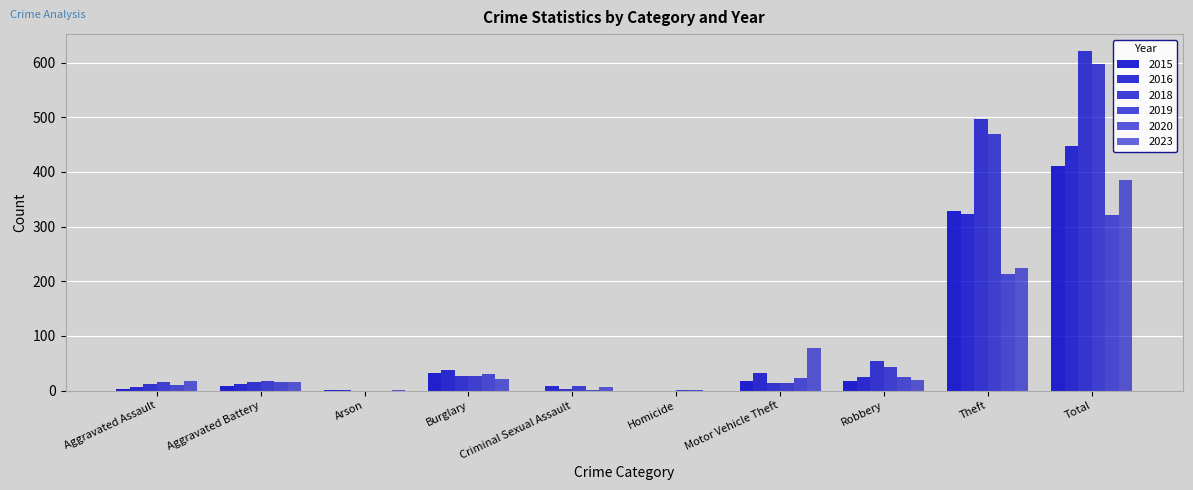

Does the chart contain stacked bars?

No